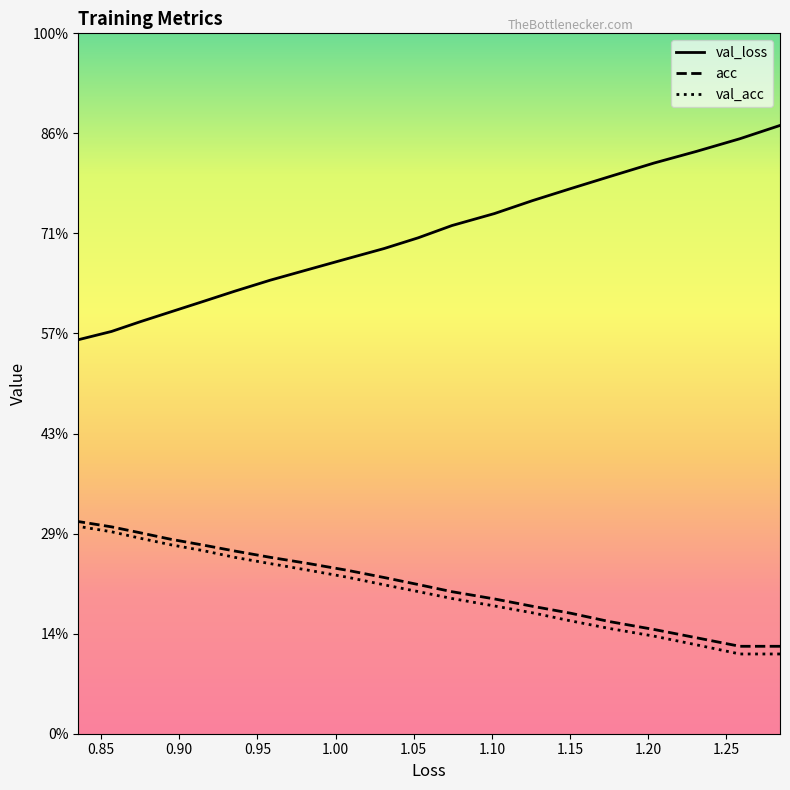

The val_acc series shows 0.6 at 19. True or false?

False